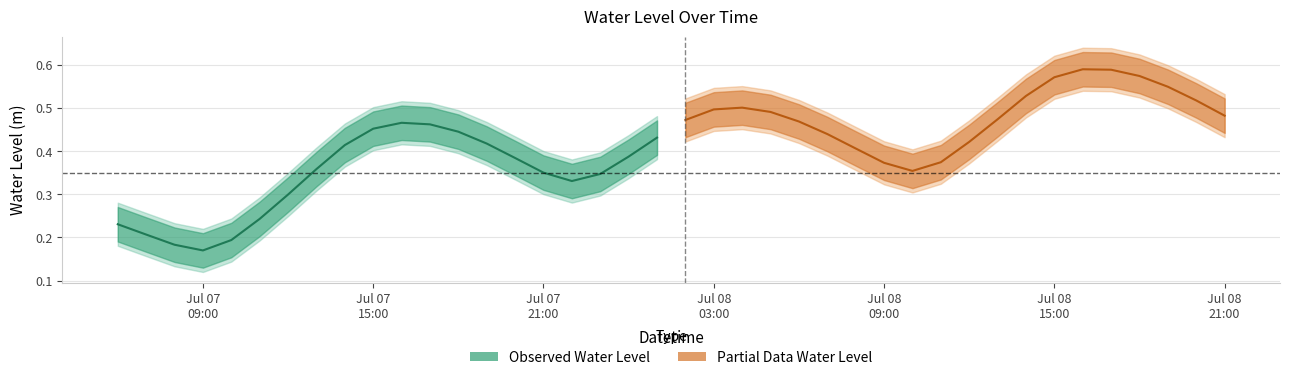

What is the lowest value of the Partial Data Water Level series?

0.4